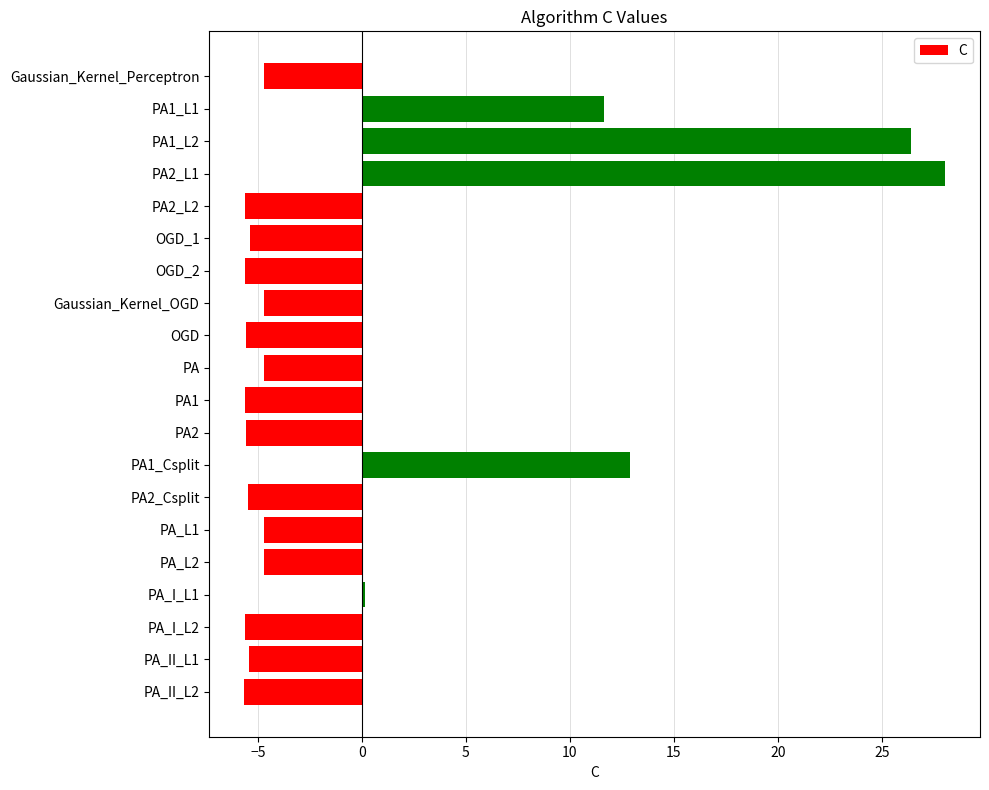

What is the difference between the maximum and minimum values?

33.7